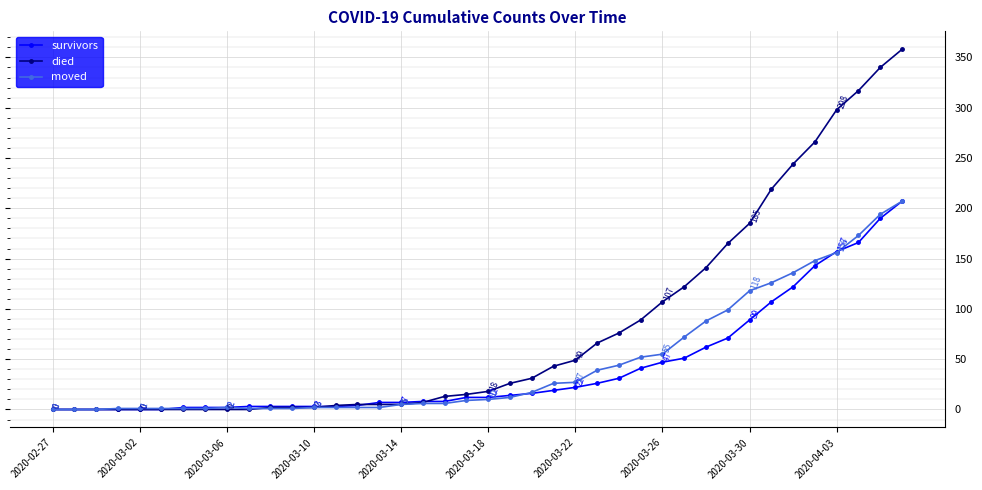

Which series has the largest total across all categories?

died